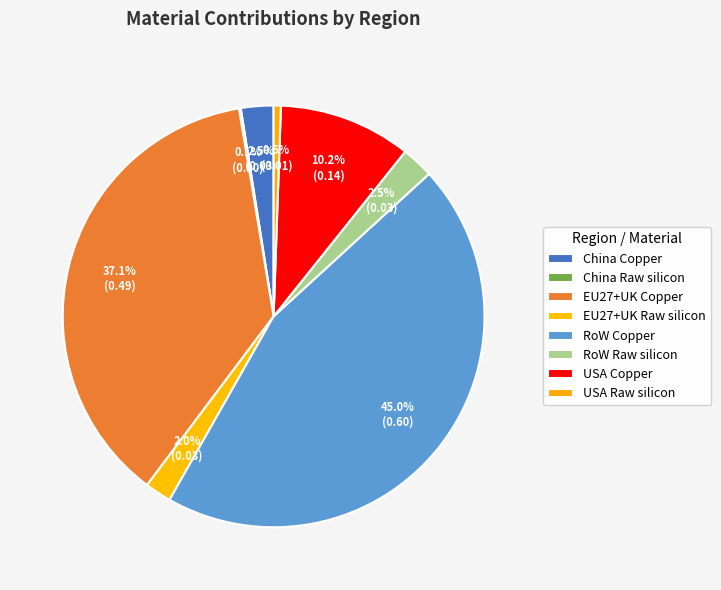

Between EU27+UK Raw silicon and RoW Raw silicon, which is larger?

RoW Raw silicon